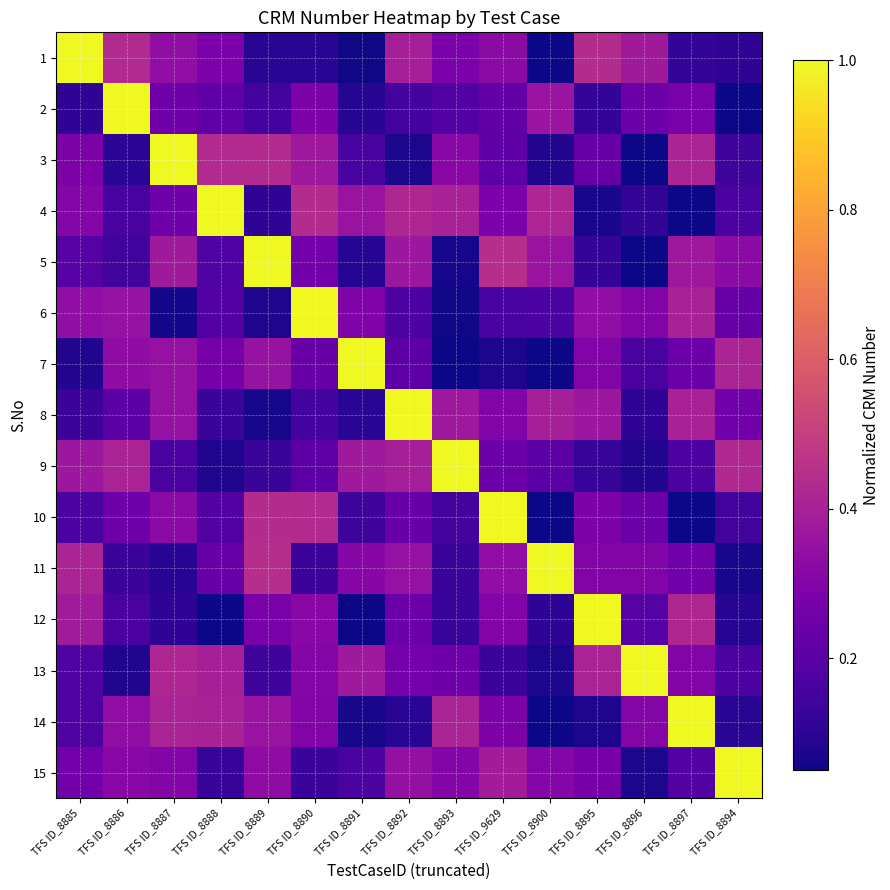

Reading left to right, transcribe all the data shown in this chart.

1: TFS ID_8885=1.0	TFS ID_8886=0.4	TFS ID_8887=0.3	TFS ID_8888=0.3	TFS ID_8889=0.1	TFS ID_8890=0.1	TFS ID_8891=0.1	TFS ID_8892=0.4	TFS ID_8893=0.3	TFS ID_9629=0.3	TFS ID_8900=0.0	TFS ID_8895=0.4	TFS ID_8896=0.4	TFS ID_8897=0.1	TFS ID_8894=0.1
2: TFS ID_8885=0.1	TFS ID_8886=1.0	TFS ID_8887=0.3	TFS ID_8888=0.2	TFS ID_8889=0.2	TFS ID_8890=0.3	TFS ID_8891=0.1	TFS ID_8892=0.2	TFS ID_8893=0.2	TFS ID_9629=0.2	TFS ID_8900=0.4	TFS ID_8895=0.1	TFS ID_8896=0.2	TFS ID_8897=0.3	TFS ID_8894=0.0
3: TFS ID_8885=0.3	TFS ID_8886=0.1	TFS ID_8887=1.0	TFS ID_8888=0.4	TFS ID_8889=0.4	TFS ID_8890=0.4	TFS ID_8891=0.2	TFS ID_8892=0.1	TFS ID_8893=0.3	TFS ID_9629=0.2	TFS ID_8900=0.1	TFS ID_8895=0.2	TFS ID_8896=0.0	TFS ID_8897=0.4	TFS ID_8894=0.1
4: TFS ID_8885=0.3	TFS ID_8886=0.2	TFS ID_8887=0.2	TFS ID_8888=1.0	TFS ID_8889=0.1	TFS ID_8890=0.4	TFS ID_8891=0.4	TFS ID_8892=0.4	TFS ID_8893=0.4	TFS ID_9629=0.3	TFS ID_8900=0.4	TFS ID_8895=0.1	TFS ID_8896=0.1	TFS ID_8897=0.0	TFS ID_8894=0.2
5: TFS ID_8885=0.2	TFS ID_8886=0.1	TFS ID_8887=0.4	TFS ID_8888=0.2	TFS ID_8889=1.0	TFS ID_8890=0.3	TFS ID_8891=0.1	TFS ID_8892=0.4	TFS ID_8893=0.1	TFS ID_9629=0.4	TFS ID_8900=0.4	TFS ID_8895=0.1	TFS ID_8896=0.0	TFS ID_8897=0.4	TFS ID_8894=0.3
6: TFS ID_8885=0.3	TFS ID_8886=0.4	TFS ID_8887=0.1	TFS ID_8888=0.2	TFS ID_8889=0.1	TFS ID_8890=1.0	TFS ID_8891=0.3	TFS ID_8892=0.2	TFS ID_8893=0.1	TFS ID_9629=0.2	TFS ID_8900=0.2	TFS ID_8895=0.3	TFS ID_8896=0.3	TFS ID_8897=0.4	TFS ID_8894=0.2
7: TFS ID_8885=0.1	TFS ID_8886=0.3	TFS ID_8887=0.3	TFS ID_8888=0.3	TFS ID_8889=0.4	TFS ID_8890=0.2	TFS ID_8891=1.0	TFS ID_8892=0.2	TFS ID_8893=0.0	TFS ID_9629=0.1	TFS ID_8900=0.0	TFS ID_8895=0.3	TFS ID_8896=0.2	TFS ID_8897=0.2	TFS ID_8894=0.4
8: TFS ID_8885=0.1	TFS ID_8886=0.2	TFS ID_8887=0.3	TFS ID_8888=0.1	TFS ID_8889=0.1	TFS ID_8890=0.2	TFS ID_8891=0.1	TFS ID_8892=1.0	TFS ID_8893=0.4	TFS ID_9629=0.3	TFS ID_8900=0.4	TFS ID_8895=0.4	TFS ID_8896=0.1	TFS ID_8897=0.4	TFS ID_8894=0.3
9: TFS ID_8885=0.4	TFS ID_8886=0.4	TFS ID_8887=0.2	TFS ID_8888=0.1	TFS ID_8889=0.1	TFS ID_8890=0.2	TFS ID_8891=0.4	TFS ID_8892=0.4	TFS ID_8893=1.0	TFS ID_9629=0.2	TFS ID_8900=0.2	TFS ID_8895=0.1	TFS ID_8896=0.1	TFS ID_8897=0.2	TFS ID_8894=0.4
10: TFS ID_8885=0.2	TFS ID_8886=0.2	TFS ID_8887=0.3	TFS ID_8888=0.2	TFS ID_8889=0.4	TFS ID_8890=0.4	TFS ID_8891=0.1	TFS ID_8892=0.2	TFS ID_8893=0.2	TFS ID_9629=1.0	TFS ID_8900=0.0	TFS ID_8895=0.3	TFS ID_8896=0.2	TFS ID_8897=0.1	TFS ID_8894=0.1
11: TFS ID_8885=0.4	TFS ID_8886=0.1	TFS ID_8887=0.1	TFS ID_8888=0.2	TFS ID_8889=0.4	TFS ID_8890=0.1	TFS ID_8891=0.3	TFS ID_8892=0.3	TFS ID_8893=0.1	TFS ID_9629=0.3	TFS ID_8900=1.0	TFS ID_8895=0.3	TFS ID_8896=0.3	TFS ID_8897=0.3	TFS ID_8894=0.1
12: TFS ID_8885=0.4	TFS ID_8886=0.2	TFS ID_8887=0.1	TFS ID_8888=0.0	TFS ID_8889=0.3	TFS ID_8890=0.3	TFS ID_8891=0.0	TFS ID_8892=0.2	TFS ID_8893=0.1	TFS ID_9629=0.3	TFS ID_8900=0.1	TFS ID_8895=1.0	TFS ID_8896=0.2	TFS ID_8897=0.4	TFS ID_8894=0.1
13: TFS ID_8885=0.2	TFS ID_8886=0.1	TFS ID_8887=0.4	TFS ID_8888=0.4	TFS ID_8889=0.1	TFS ID_8890=0.3	TFS ID_8891=0.4	TFS ID_8892=0.3	TFS ID_8893=0.3	TFS ID_9629=0.1	TFS ID_8900=0.1	TFS ID_8895=0.4	TFS ID_8896=1.0	TFS ID_8897=0.3	TFS ID_8894=0.2
14: TFS ID_8885=0.2	TFS ID_8886=0.3	TFS ID_8887=0.4	TFS ID_8888=0.4	TFS ID_8889=0.4	TFS ID_8890=0.3	TFS ID_8891=0.1	TFS ID_8892=0.1	TFS ID_8893=0.4	TFS ID_9629=0.3	TFS ID_8900=0.0	TFS ID_8895=0.1	TFS ID_8896=0.3	TFS ID_8897=1.0	TFS ID_8894=0.1
15: TFS ID_8885=0.3	TFS ID_8886=0.3	TFS ID_8887=0.3	TFS ID_8888=0.1	TFS ID_8889=0.3	TFS ID_8890=0.1	TFS ID_8891=0.2	TFS ID_8892=0.3	TFS ID_8893=0.3	TFS ID_9629=0.4	TFS ID_8900=0.3	TFS ID_8895=0.3	TFS ID_8896=0.1	TFS ID_8897=0.2	TFS ID_8894=1.0